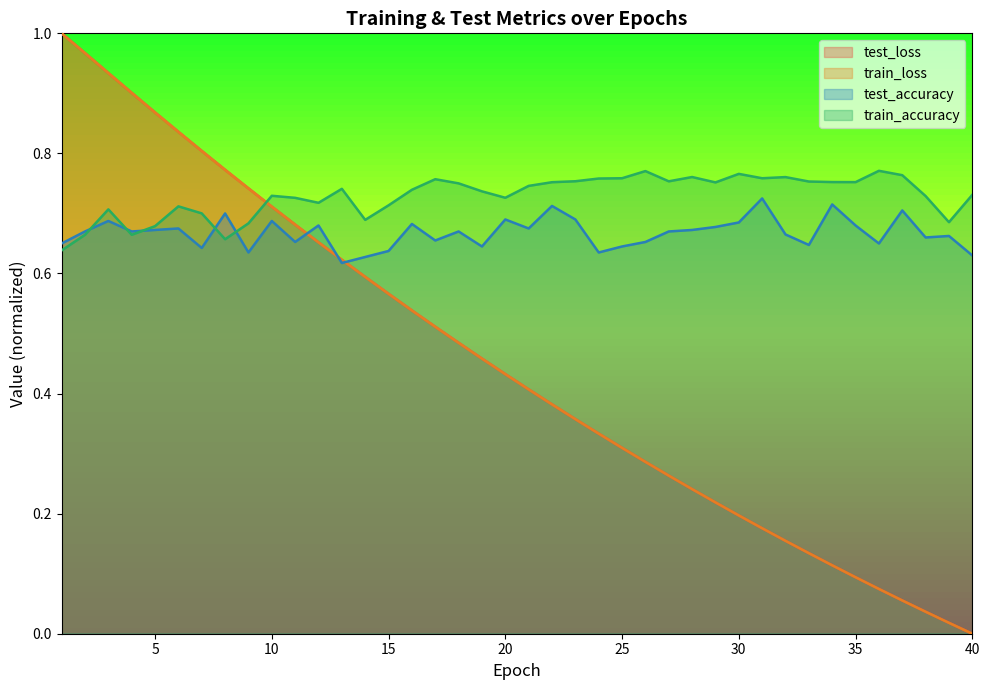

Which has a higher value, 17 or 39?

17